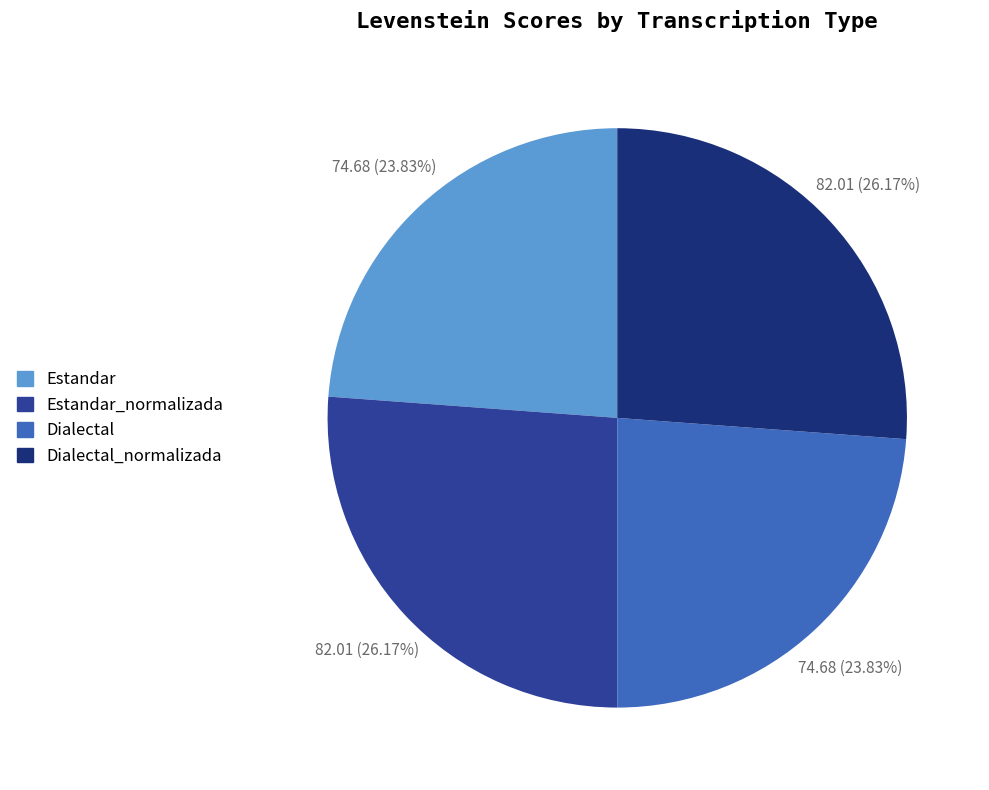

Does any single category account for the majority?

No